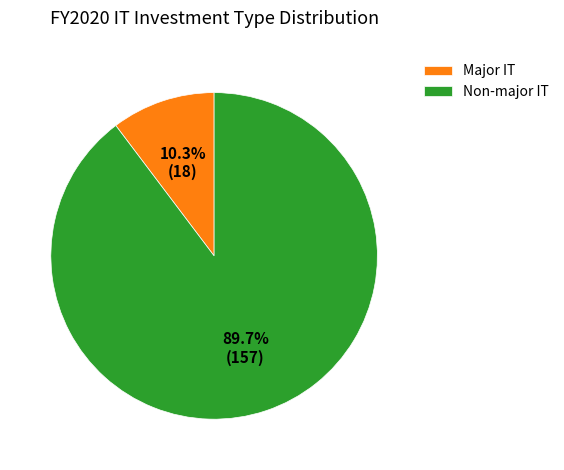

Which category has the smallest portion of the pie?

Major IT